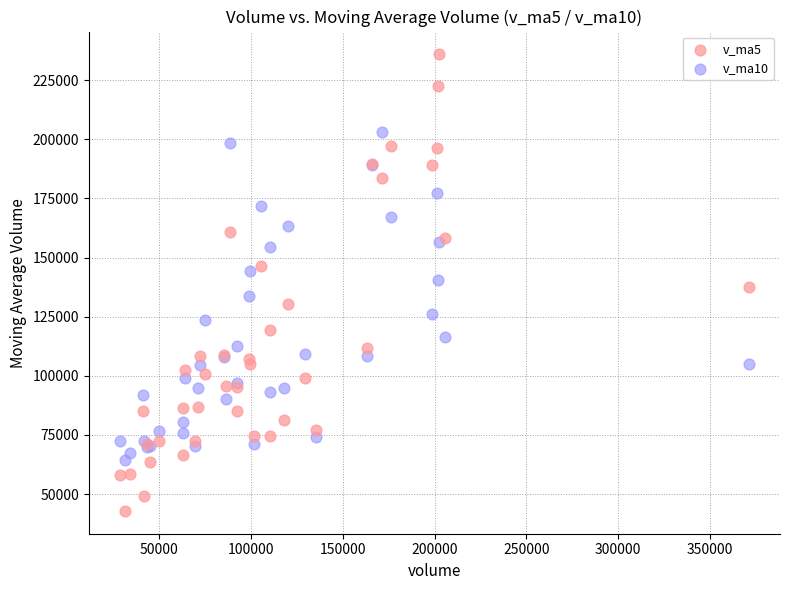

Which series contains the lowest Y value?

v_ma5